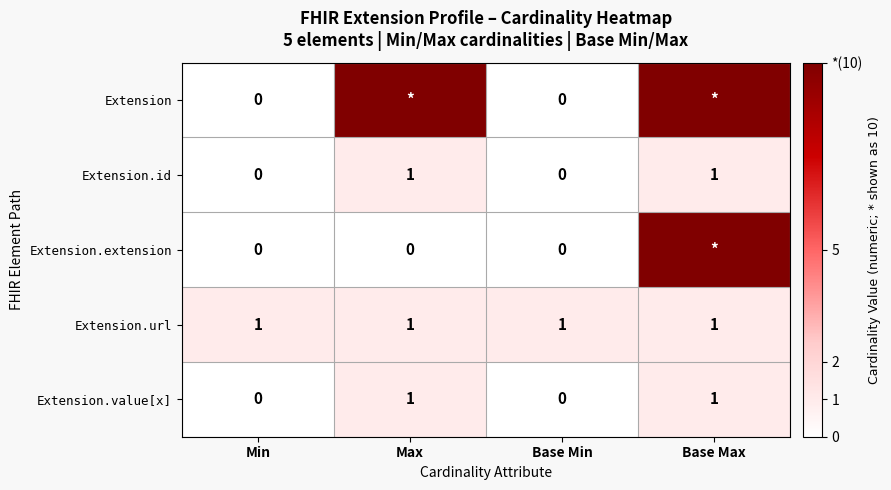

What is the sum of all Extension.url values?

4